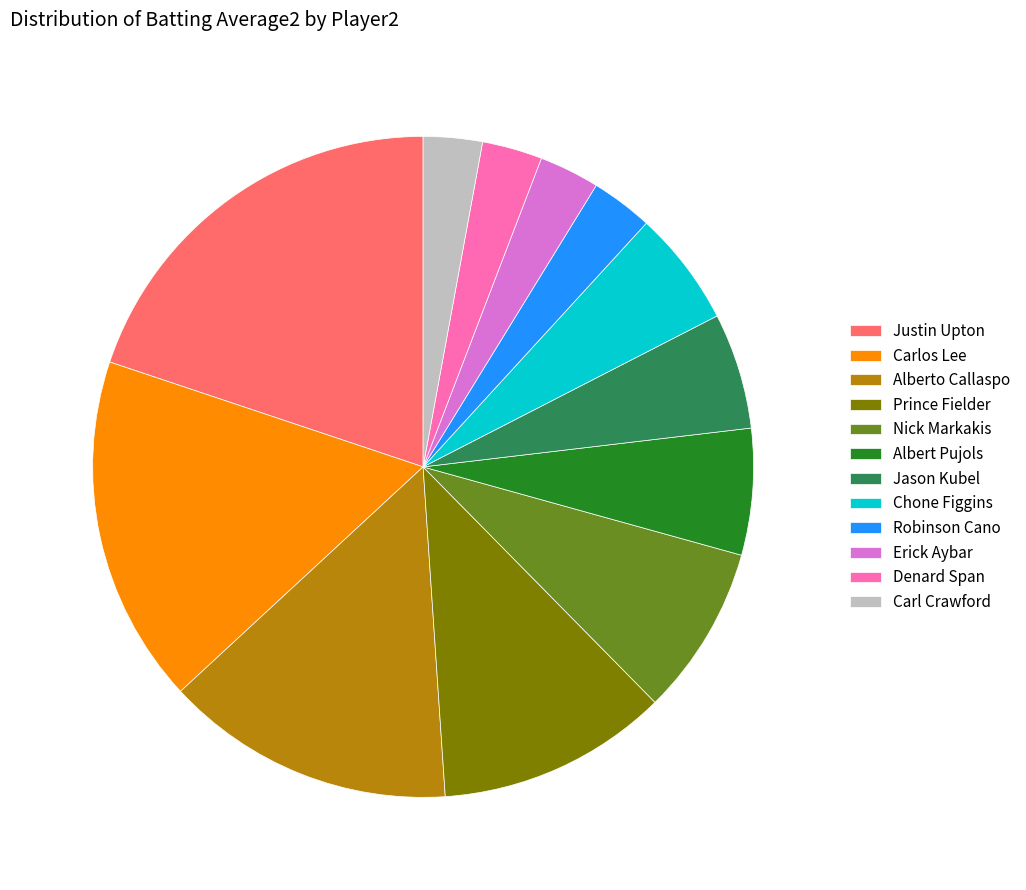

Is Carlos Lee the majority of the pie?

No